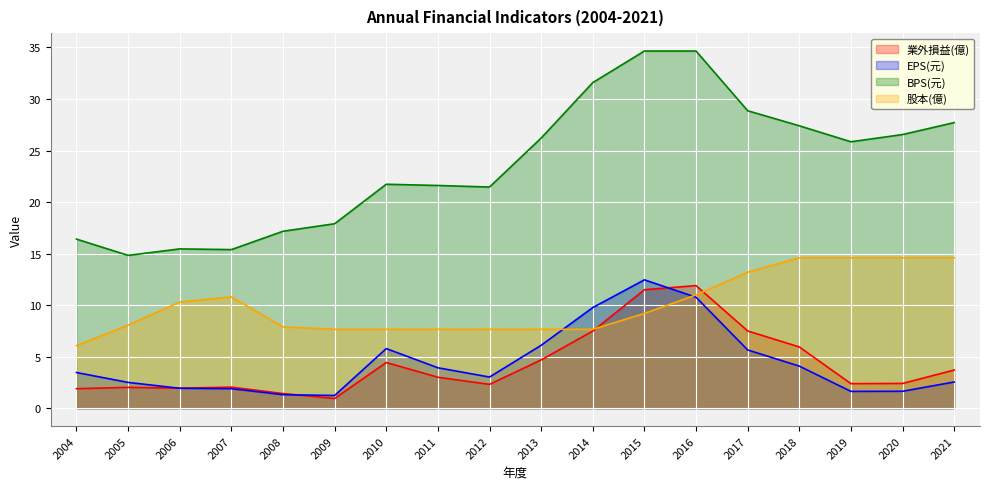

Between which two adjacent categories do EPS(元) and 股本(億) first intersect?

2013 and 2014